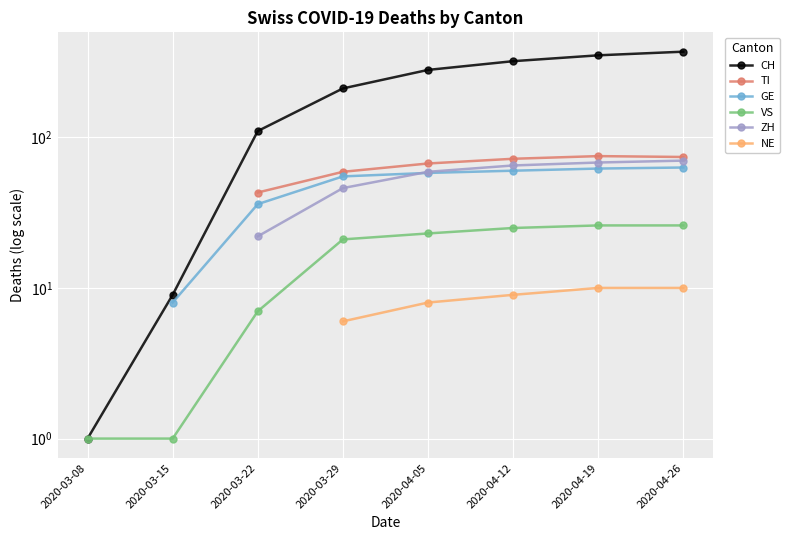

Where does the TI series first go above 59?

2020-04-05